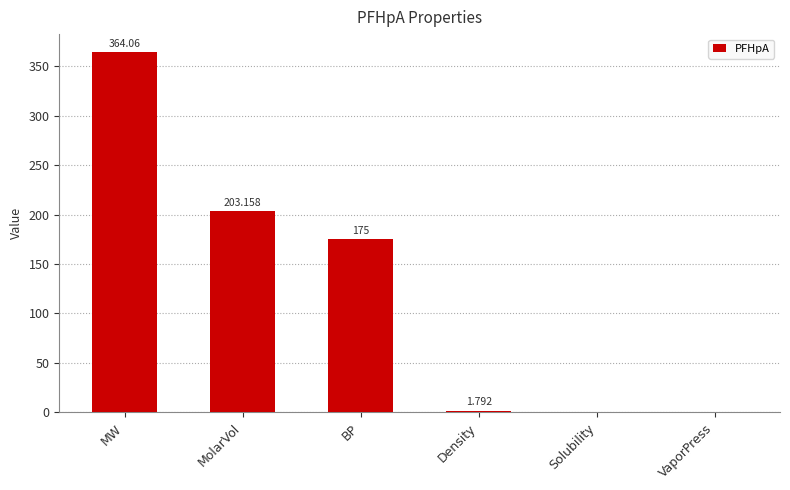

At which label does the data first exceed 175?

MW